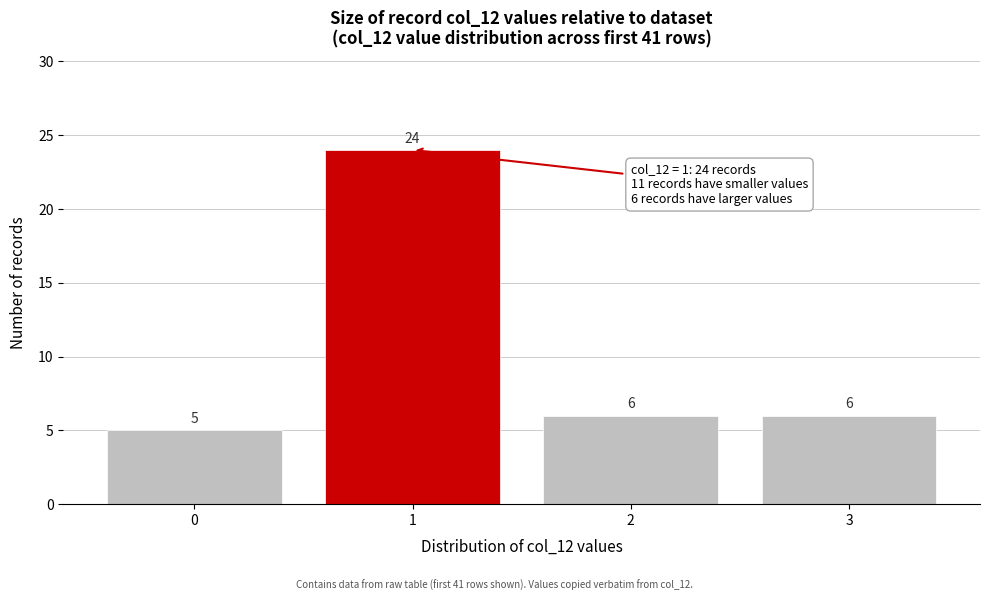

Reading left to right, list all the values displayed in this chart.

0=5	1=24	2=6	3=6